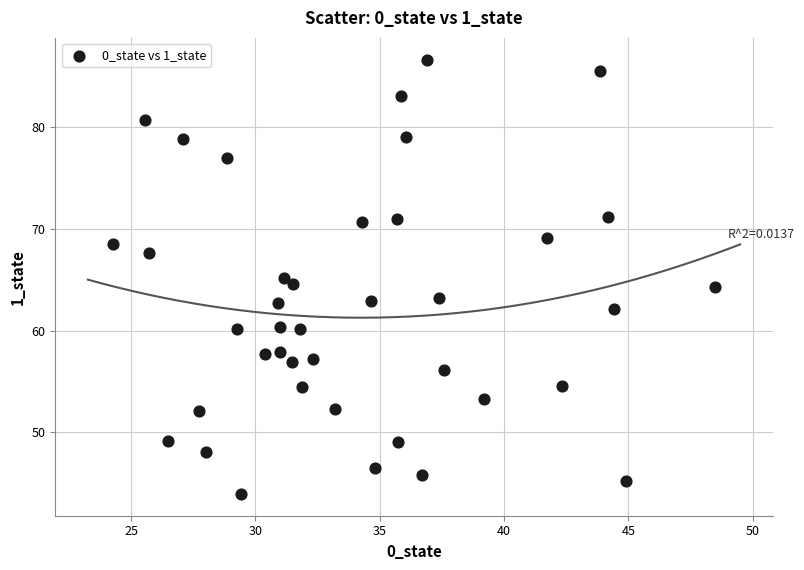

What is the range of Y values (max minus min)?

42.8